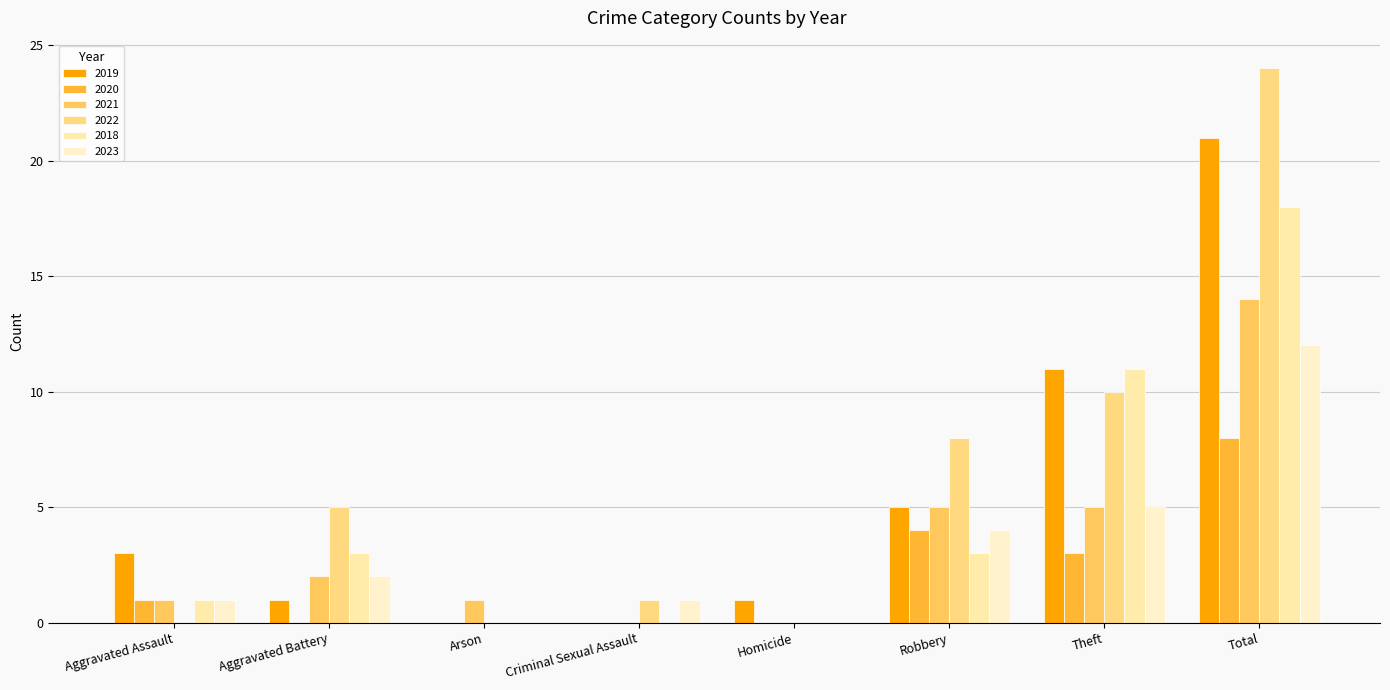

True or false: 2018 has a value of 11 at Theft.

True